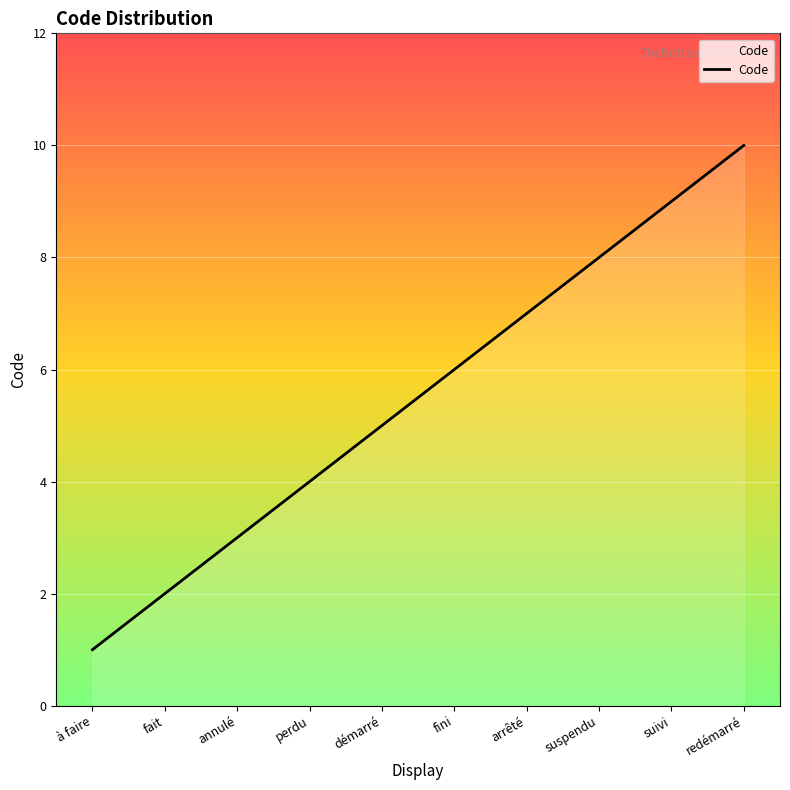

The value at suspendu is 8. True or false?

True